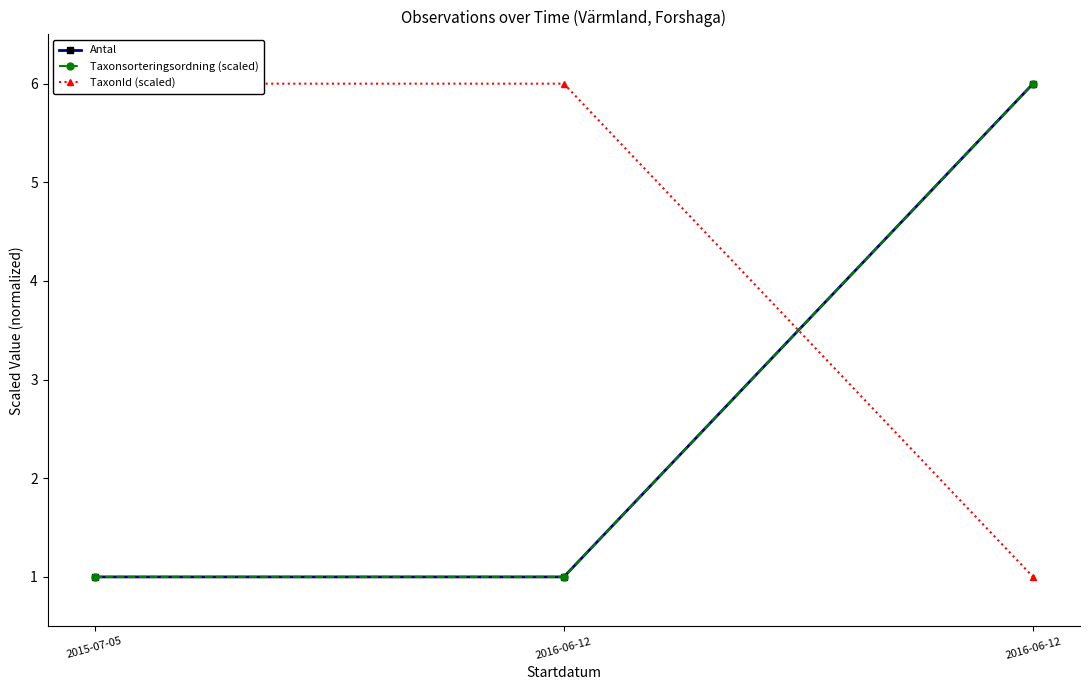

Reading left to right, transcribe all the data shown in this chart.

Antal: 2015-07-05=1	2016-06-12=1	2016-06-12=6
Taxonsorteringsordning (scaled): 2015-07-05=1	2016-06-12=1	2016-06-12=6
TaxonId (scaled): 2015-07-05=6	2016-06-12=6	2016-06-12=1